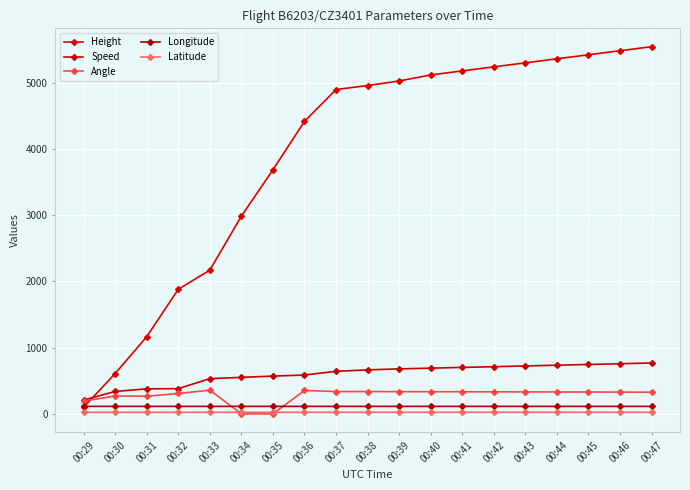

Which series ends up on top after the final intersection of Height and Speed?

Height